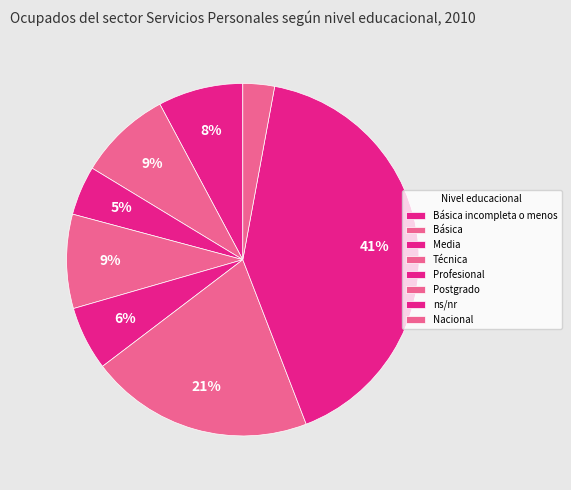

Which category has the smallest portion of the pie?

Nacional